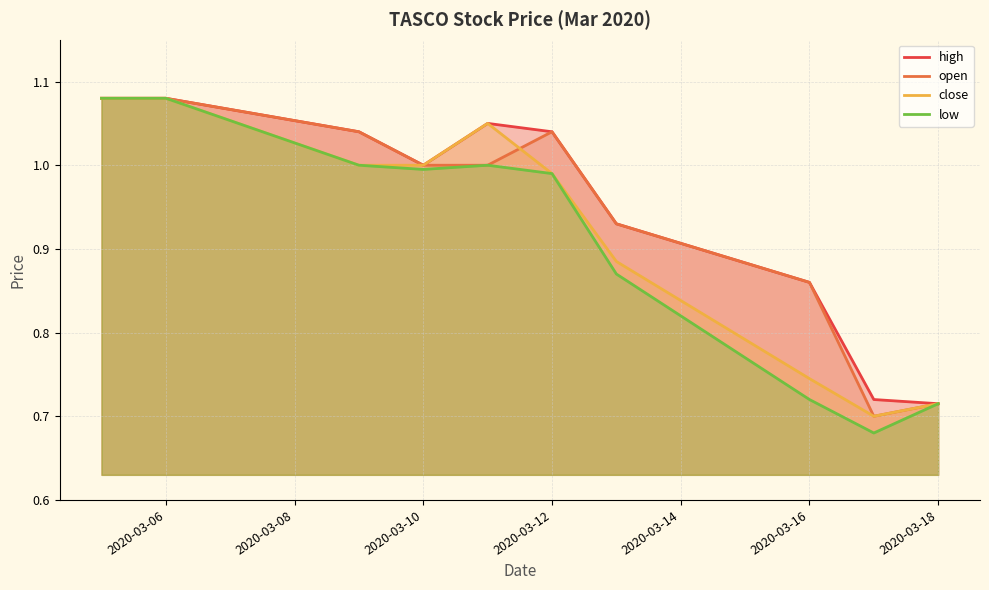

Which series has the widest spread of values?

low